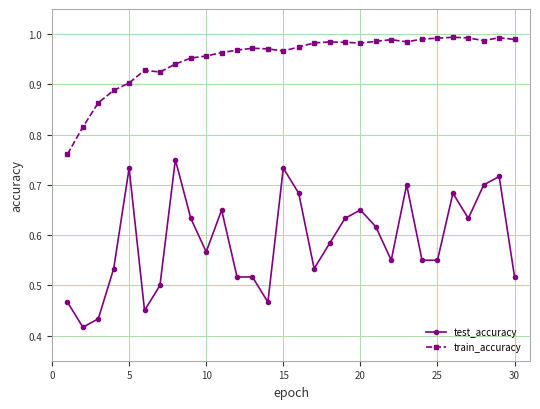

What are all the series names shown in the legend?

test_accuracy, train_accuracy